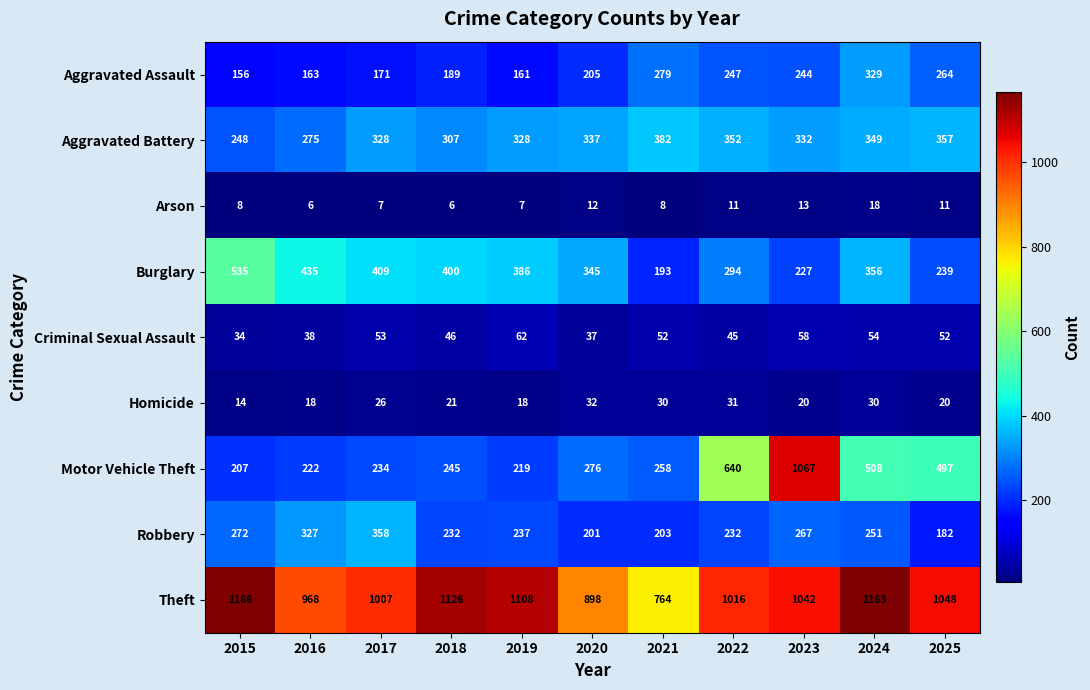

At which label is Homicide closest to 23?

2018